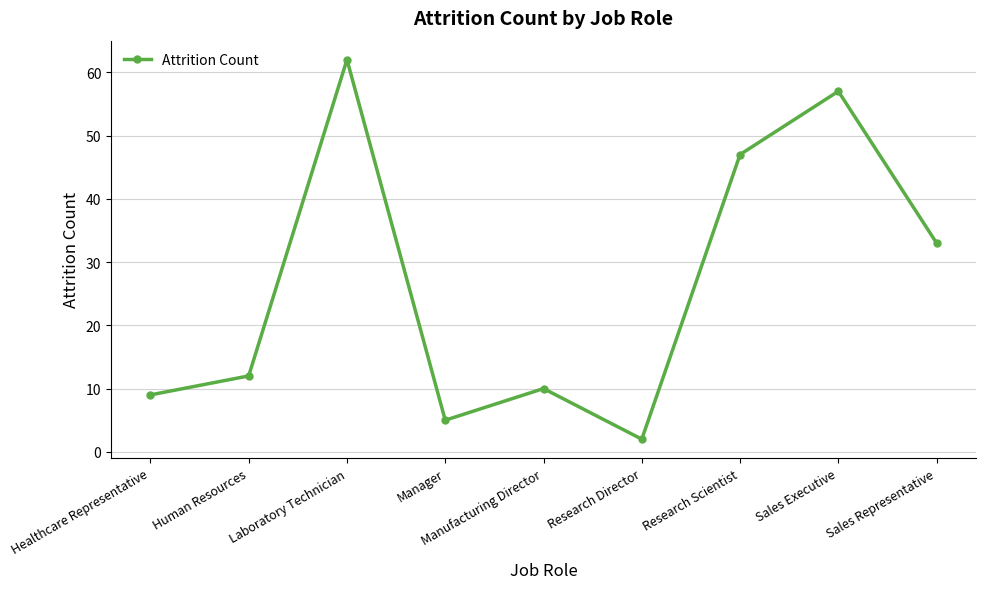

What is the value of the 1st point from the left?

9